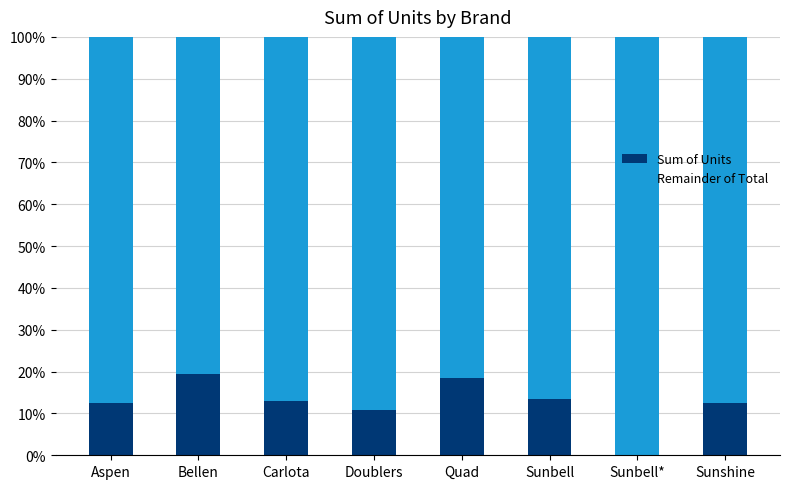

Does the chart contain stacked bars?

Yes